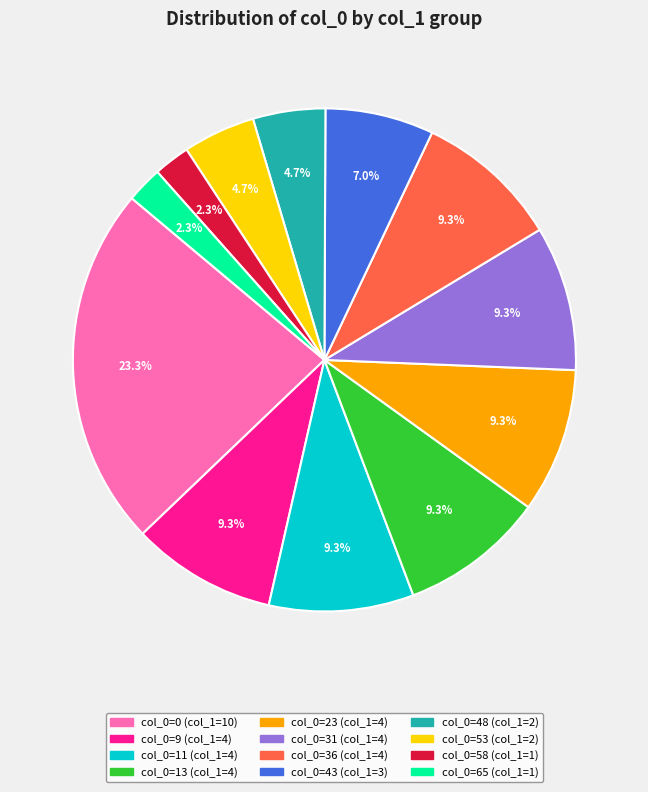

How many slices are in this pie chart?

12